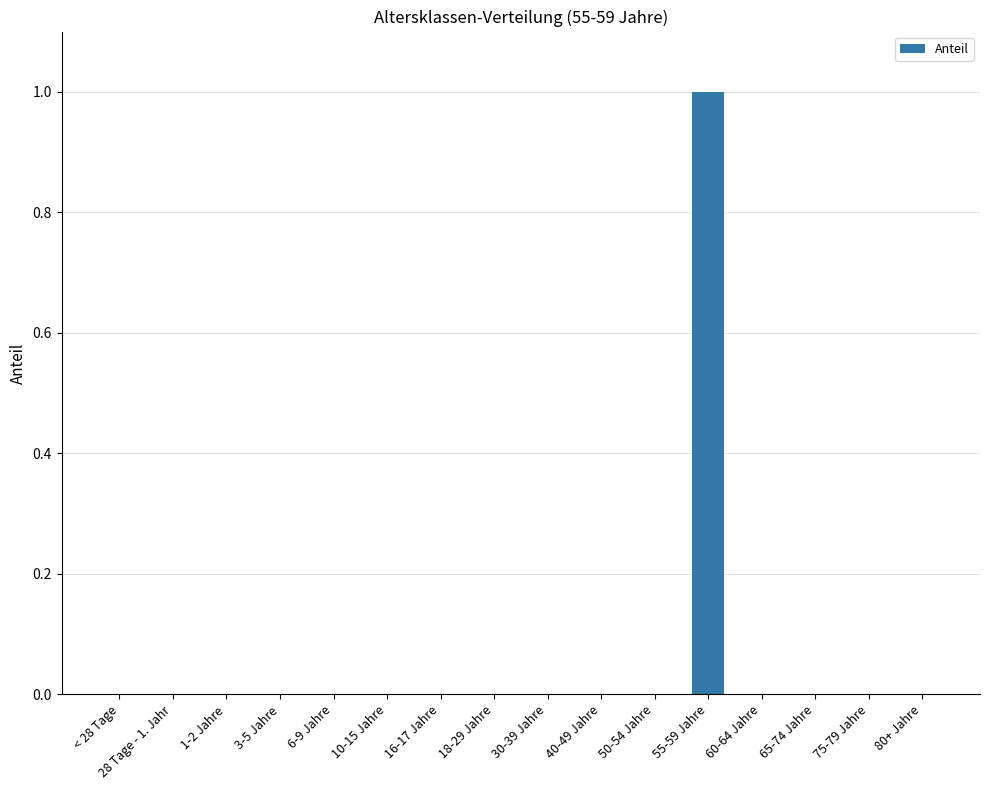

Count the number of categories in the chart.

16